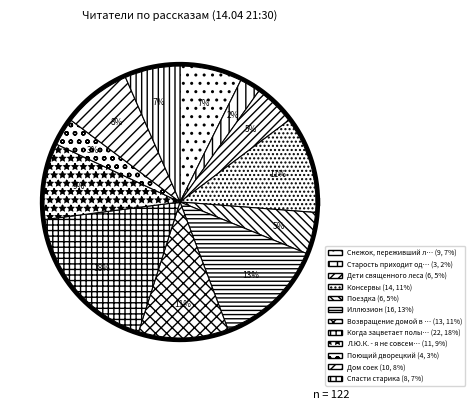

What portion of the pie excludes Л.Ю.К. - я не совсем твой отец.?

91.0%